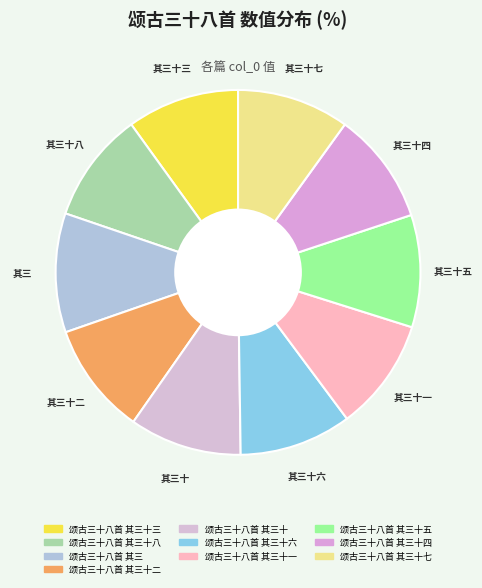

How many slices are in this pie chart?

10